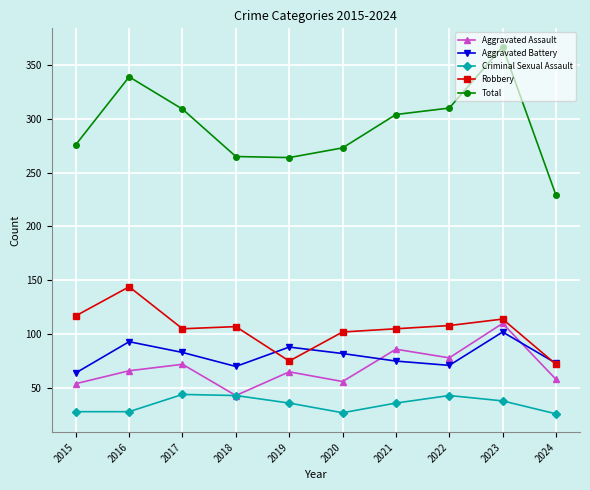

Read the Robbery value at 2024.

72